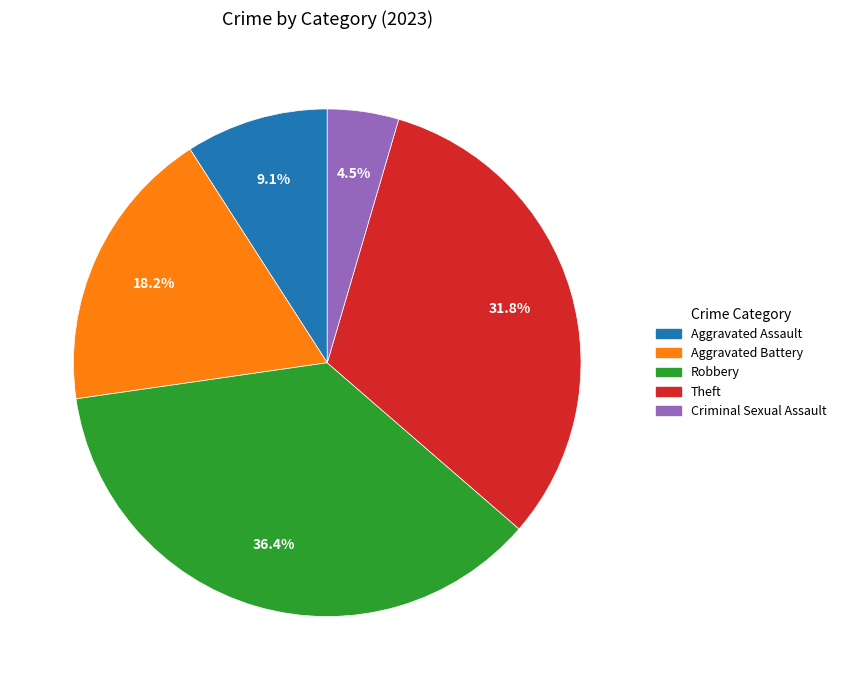

Approximately how many times larger is the value at Aggravated Battery compared to Robbery?

0.5